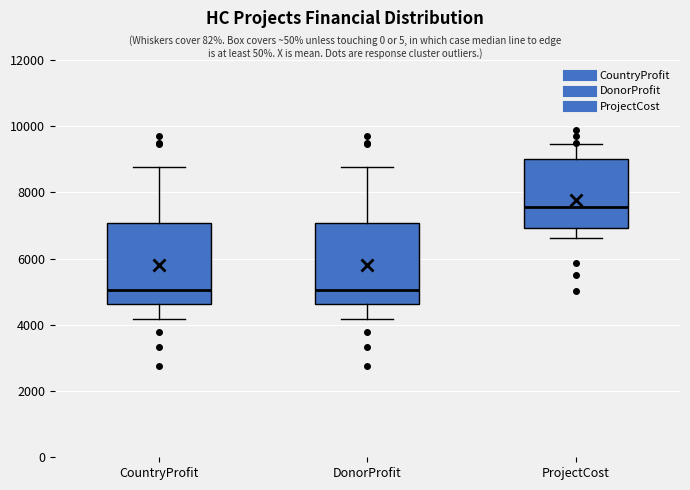

Reading left to right, read every box against the y-axis: the position of its median line, the range the box covers, and the ends of its whiskers. The values are not printed on the chart, so give them approximately, as read against the axis.

CountryProfit: median 5000, box 4600 to 7000, whiskers 4200 to 8800
DonorProfit: median 5000, box 4600 to 7000, whiskers 4200 to 8800
ProjectCost: median 7600, box 7000 to 9000, whiskers 6600 to 9400